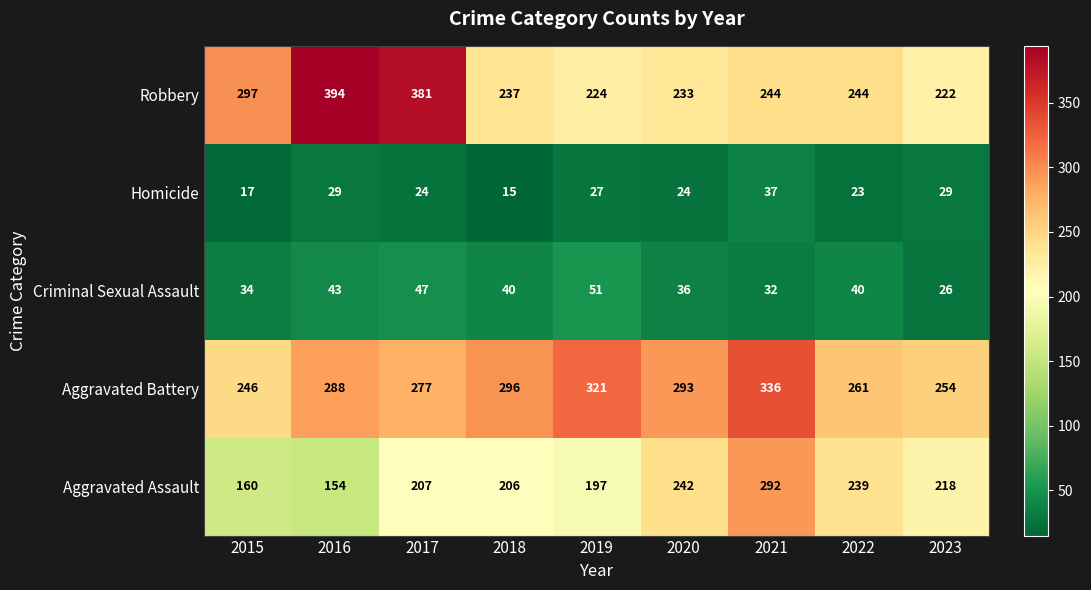

At which category is the sum across all series the highest?

2021